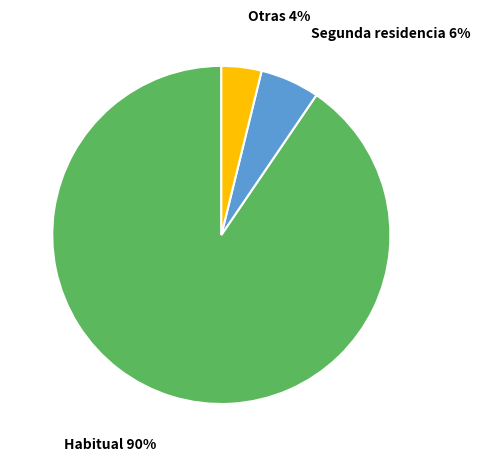

To the nearest percent, what is the combined percentage of Segunda residencia and Habitual?

96%